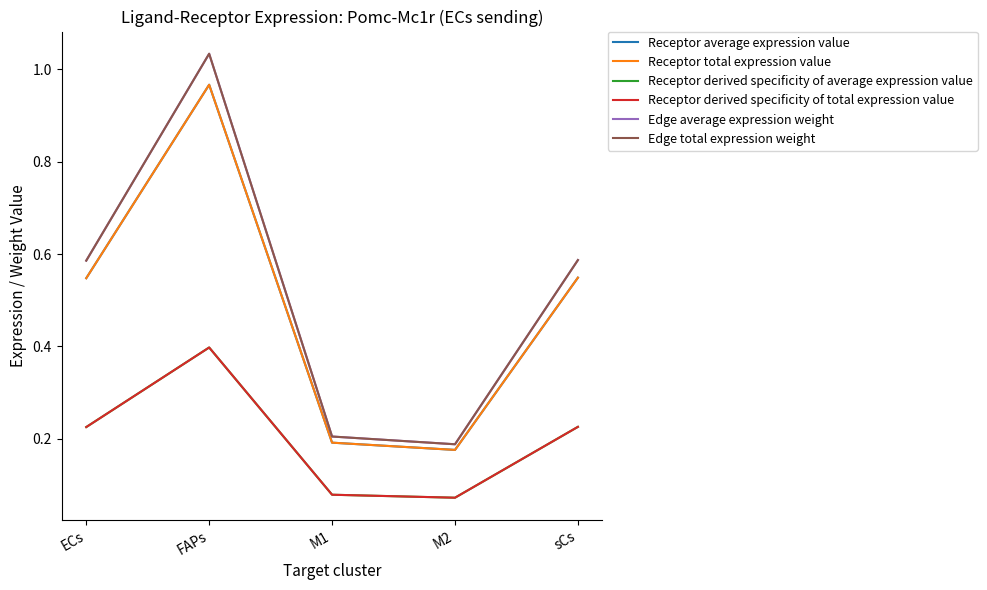

Reading left to right, extract all data points from this chart.

Receptor average expression value: ECs=0.5	FAPs=1.0	M1=0.2	M2=0.2	sCs=0.5
Receptor total expression value: ECs=0.5	FAPs=1.0	M1=0.2	M2=0.2	sCs=0.5
Receptor derived specificity of average expression value: ECs=0.2	FAPs=0.4	M1=0.1	M2=0.1	sCs=0.2
Receptor derived specificity of total expression value: ECs=0.2	FAPs=0.4	M1=0.1	M2=0.1	sCs=0.2
Edge average expression weight: ECs=0.6	FAPs=1.0	M1=0.2	M2=0.2	sCs=0.6
Edge total expression weight: ECs=0.6	FAPs=1.0	M1=0.2	M2=0.2	sCs=0.6